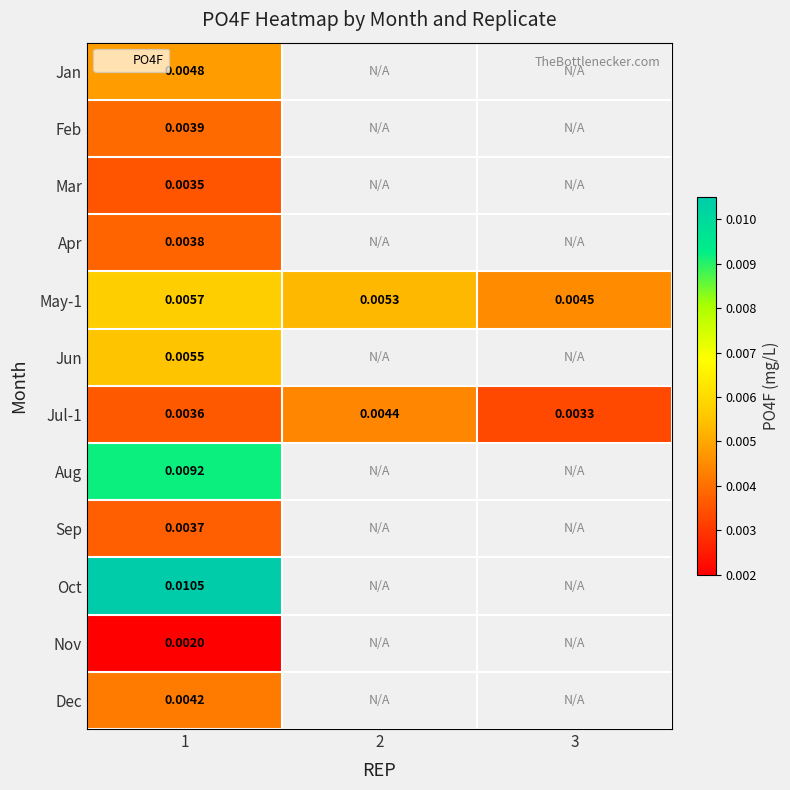

At which category is the sum across all series the highest?

1